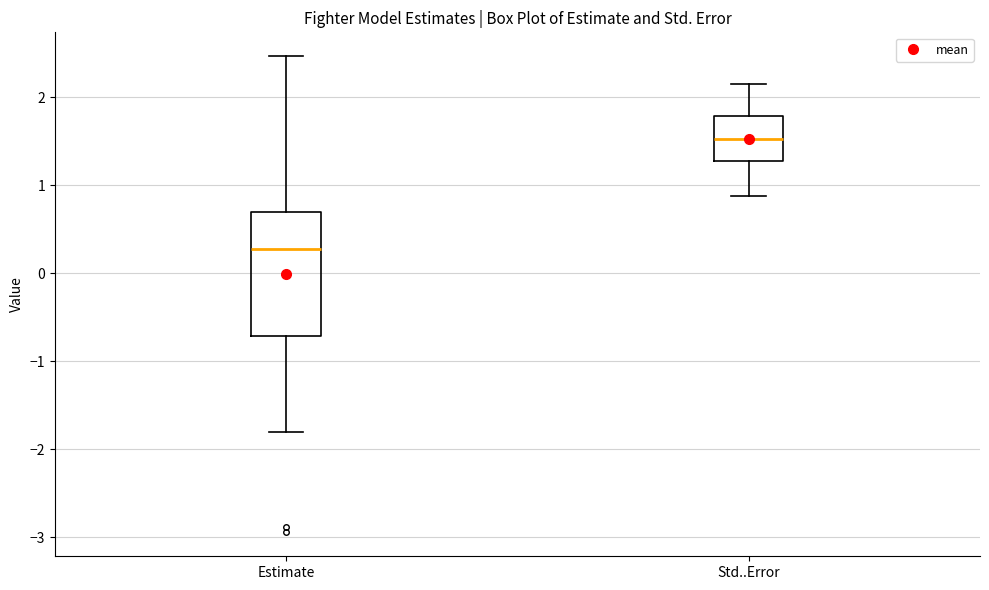

Reading left to right, transcribe this box plot: for each box, give where its median line is, the range the box spans, and where its two whiskers end, as read against the y-axis. The values are not printed on the chart, so give them approximately, as read against the axis.

Estimate: median 0.3, box -0.7 to 0.7, whiskers -1.8 to 2.5
Std..Error: median 1.5, box 1.3 to 1.8, whiskers 0.9 to 2.1